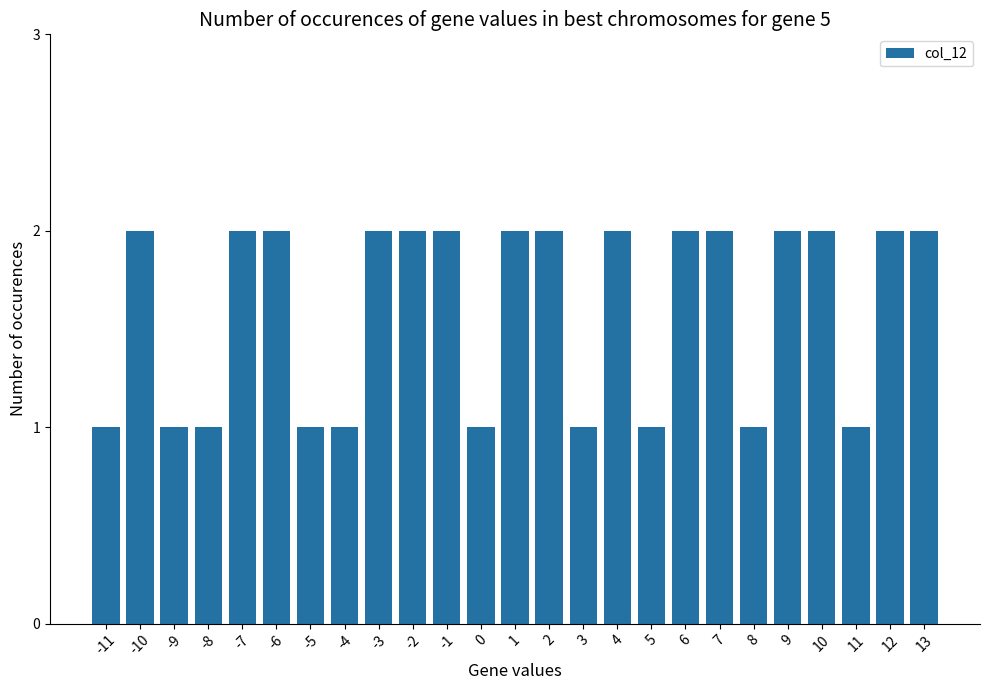

How many categories are shown in the chart?

25